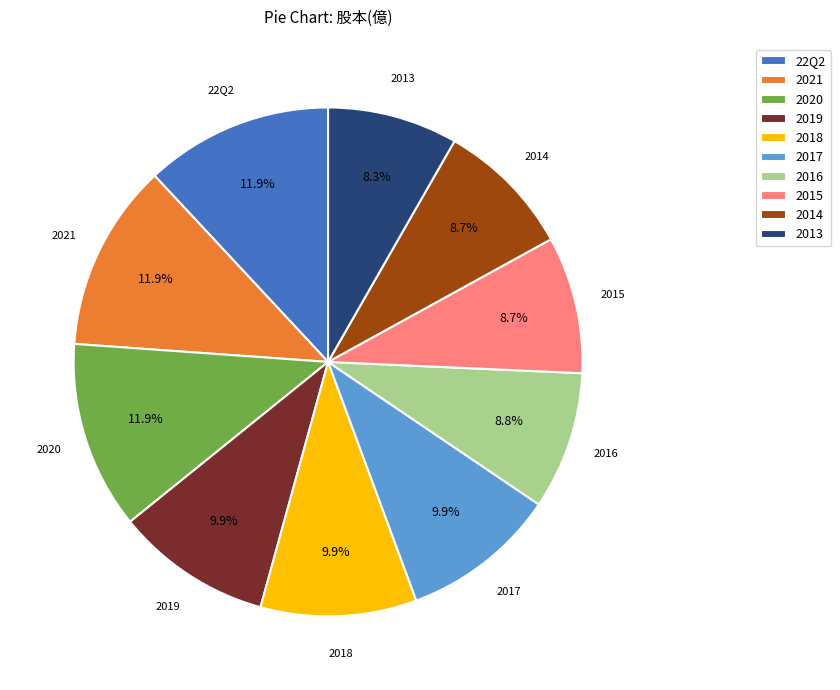

What portion of the pie excludes 2013?

91.7%